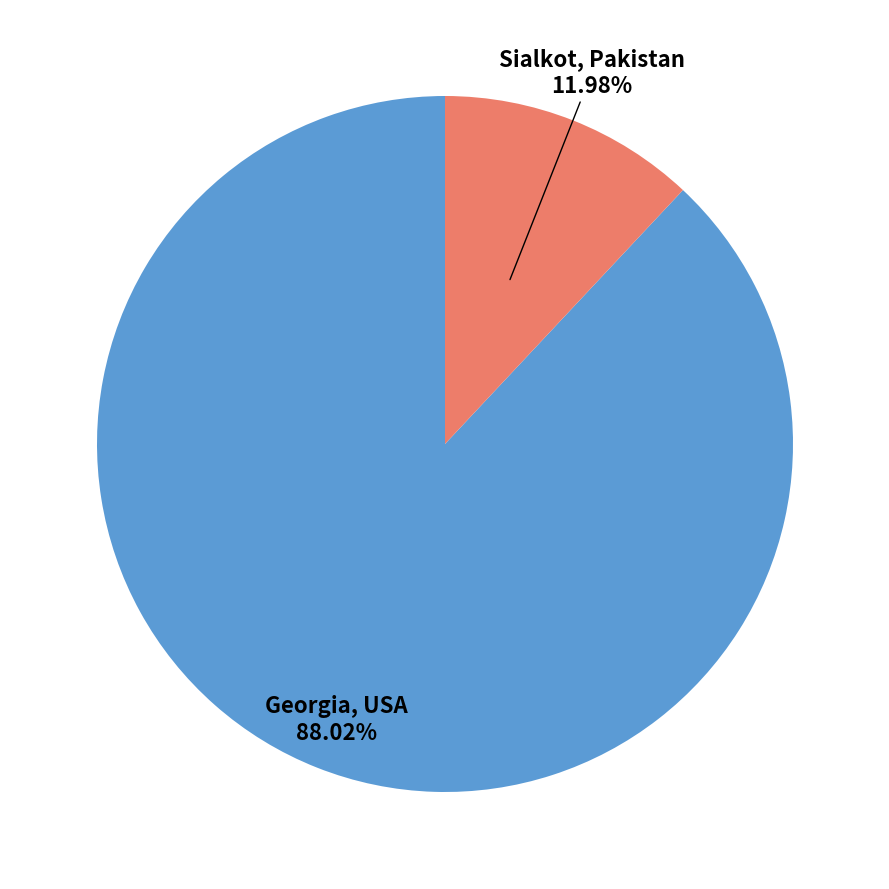

What percentage is the Georgia, USA slice, to the nearest percent?

88%